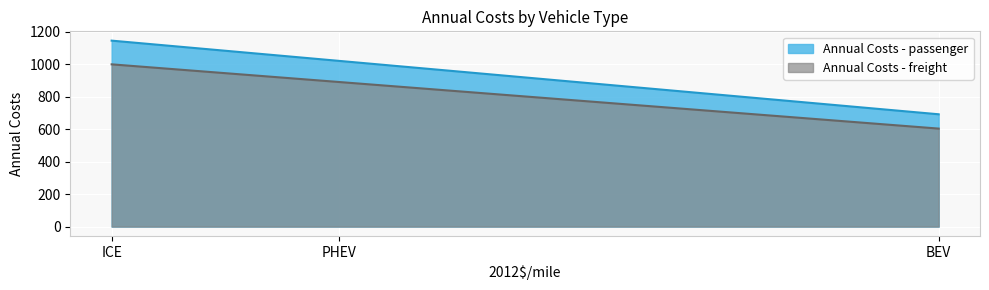

At which label does Annual Costs - freight reach its peak?

ICE